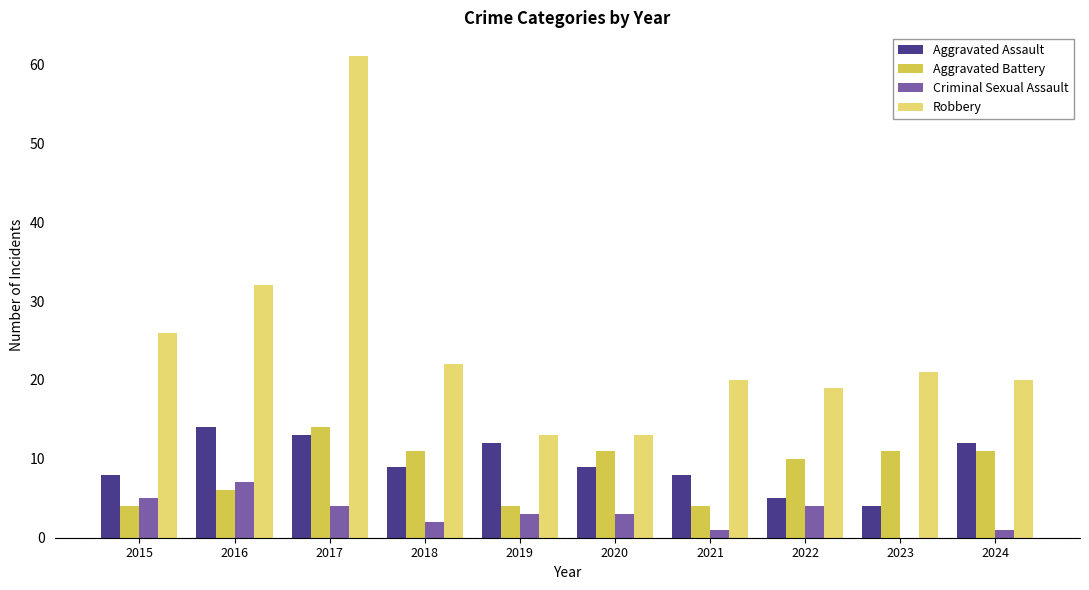

Are the bars horizontal?

No